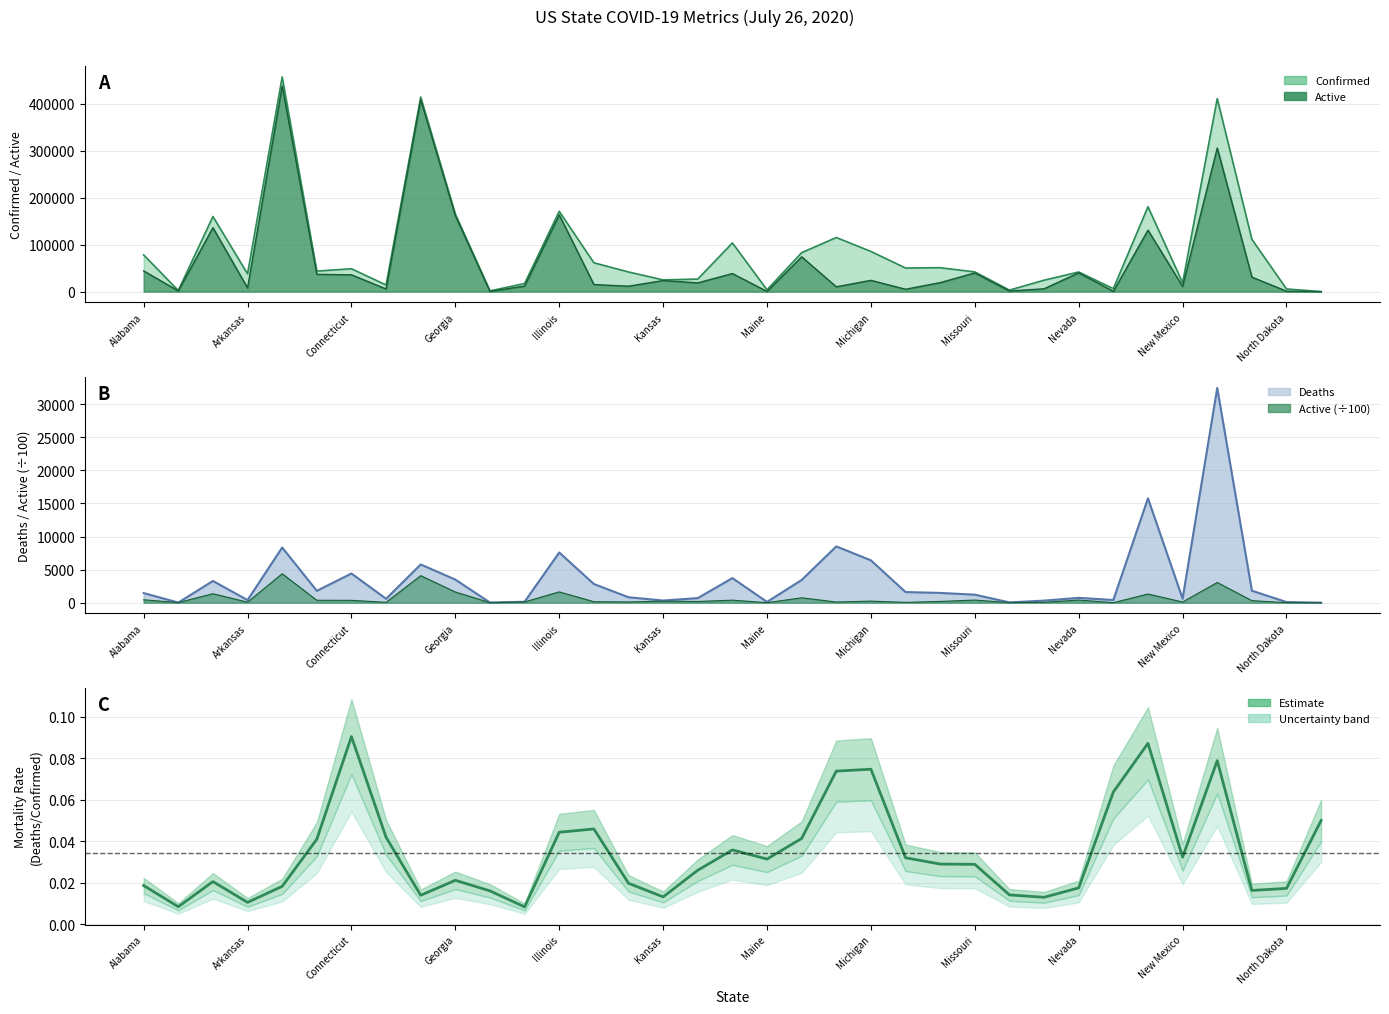

How many interior local peaks (higher than both neighbors) does the data have?

8